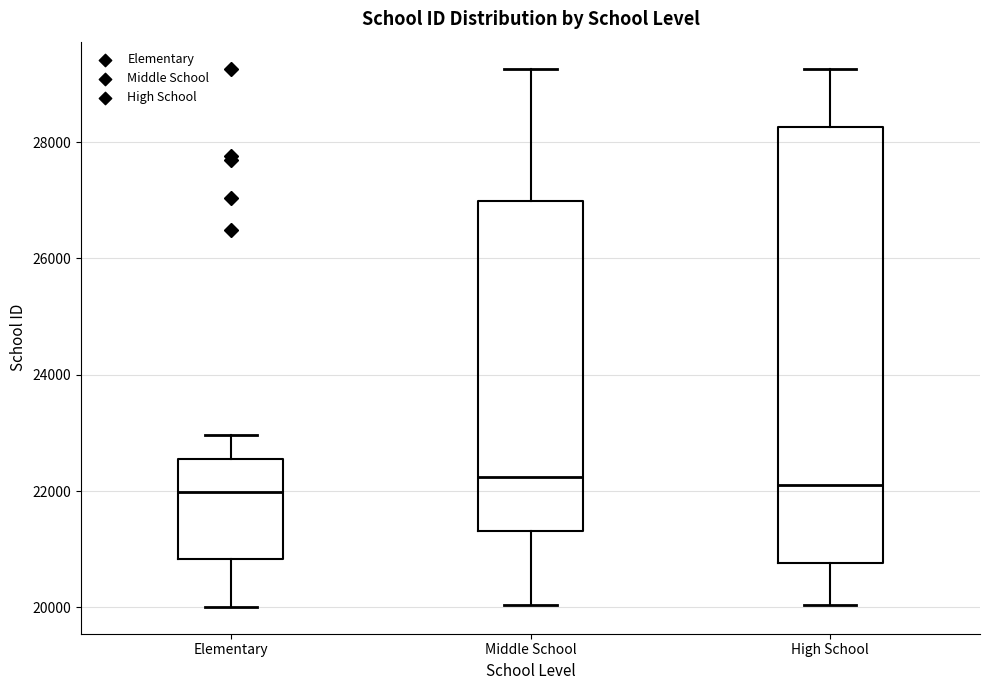

Reading left to right, transcribe this box plot: for each box, give where its median line is, the range the box spans, and where its two whiskers end, as read against the y-axis. The values are not printed on the chart, so give them approximately, as read against the axis.

Elementary: median 22000, box 20800 to 22600, whiskers 20000 to 23000
Middle School: median 22200, box 21400 to 27000, whiskers 20000 to 29200
High School: median 22000, box 20800 to 28200, whiskers 20000 to 29200